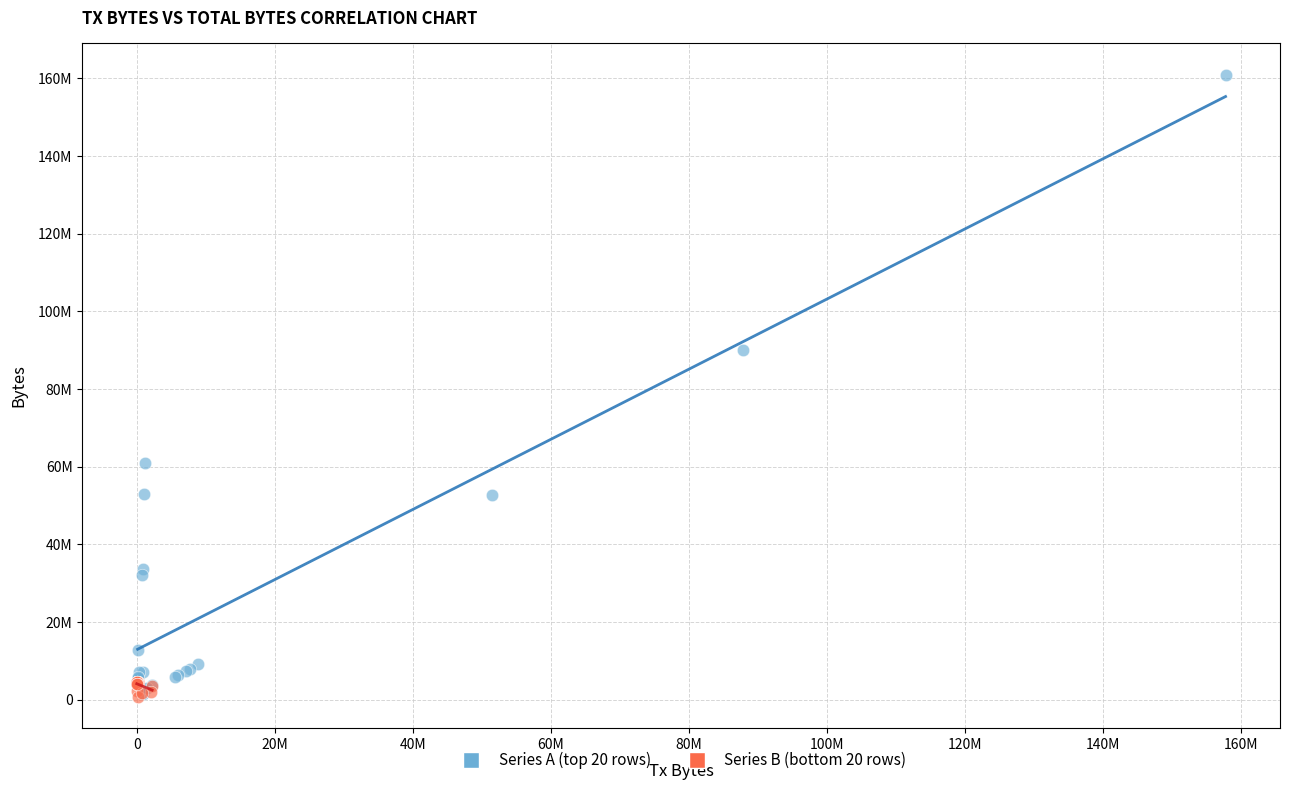

Which series contains the highest Y value?

Series A (top 20 rows)